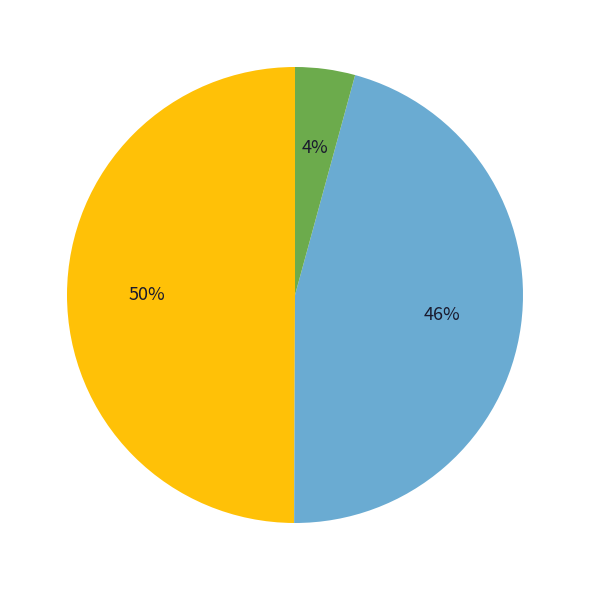

To the nearest percent, what is the average slice percentage?

33%